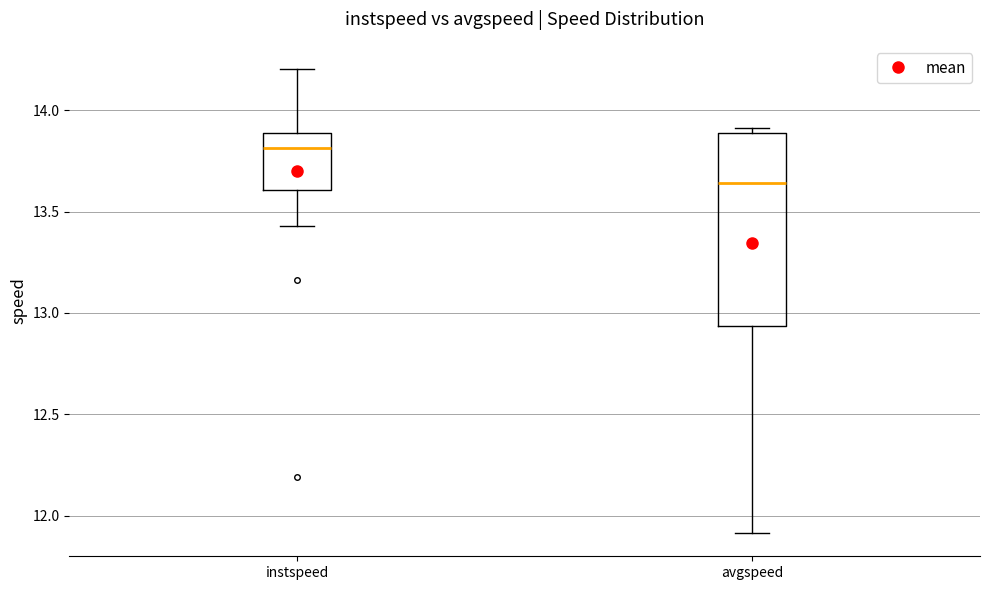

Reading left to right, read every box against the y-axis: the position of its median line, the range the box covers, and the ends of its whiskers. The values are not printed on the chart, so give them approximately, as read against the axis.

instspeed: median 13.80, box 13.60 to 13.90, whiskers 13.45 to 14.20
avgspeed: median 13.65, box 12.95 to 13.90, whiskers 11.90 to 13.90 (just above the box's upper edge)